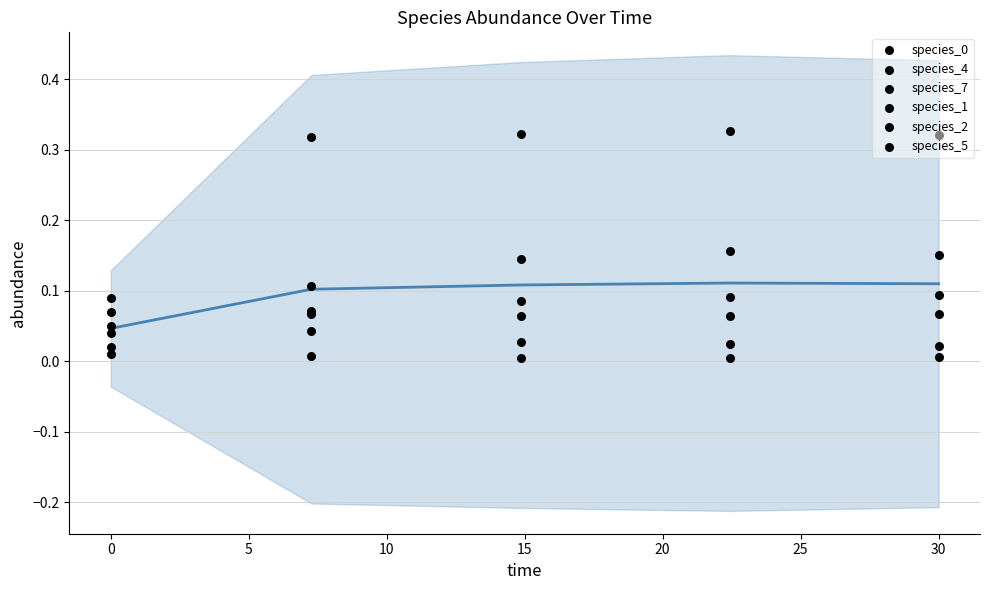

At how many categories does at least one series exceed 0?

5